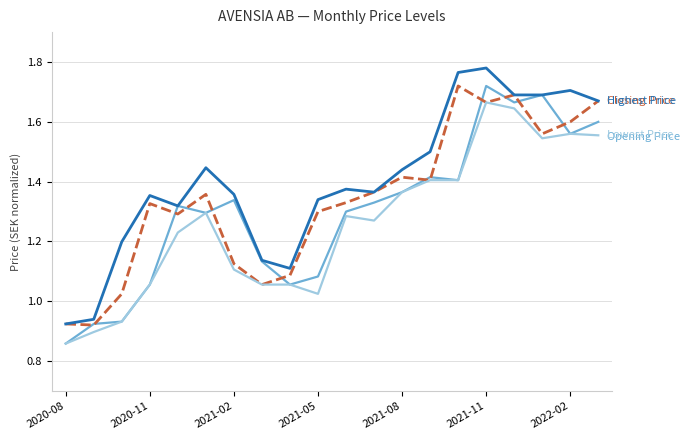

Does the chart display data point markers on the line(s)?

No